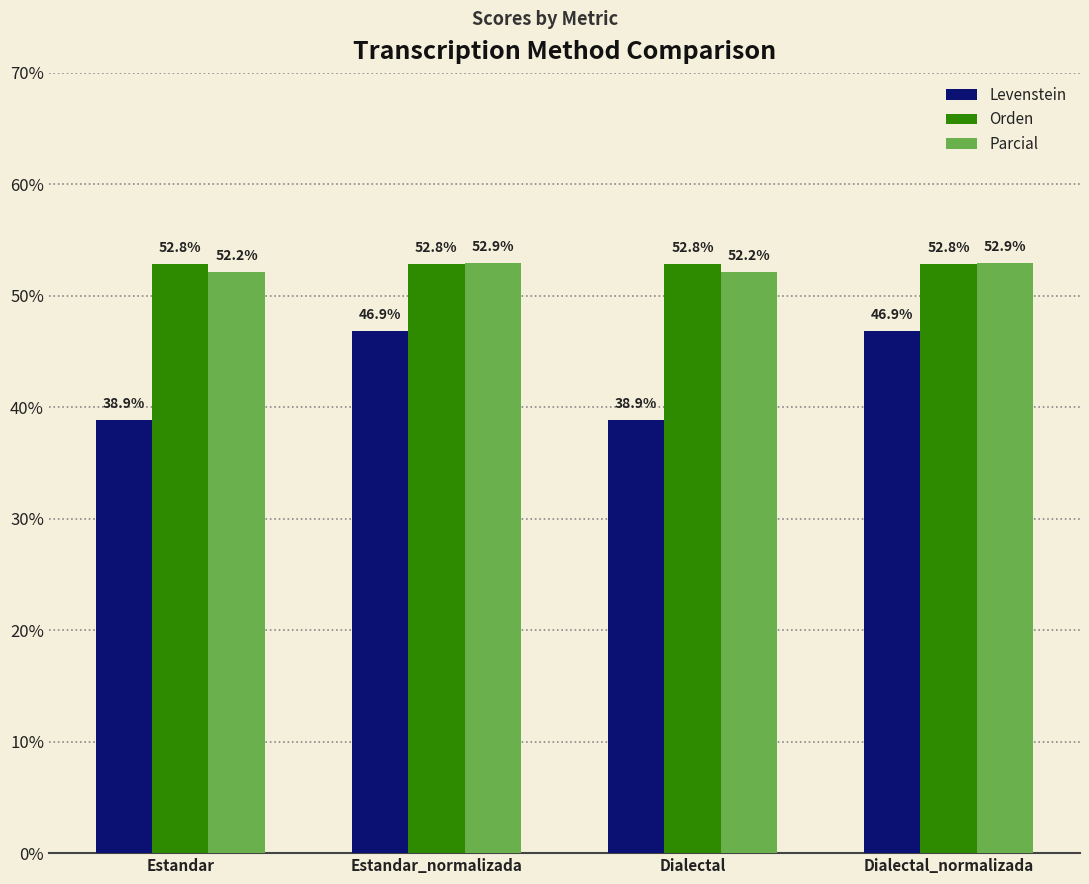

Is the value of Parcial at Estandar_normalizada greater than the value of Orden at Dialectal?

Yes